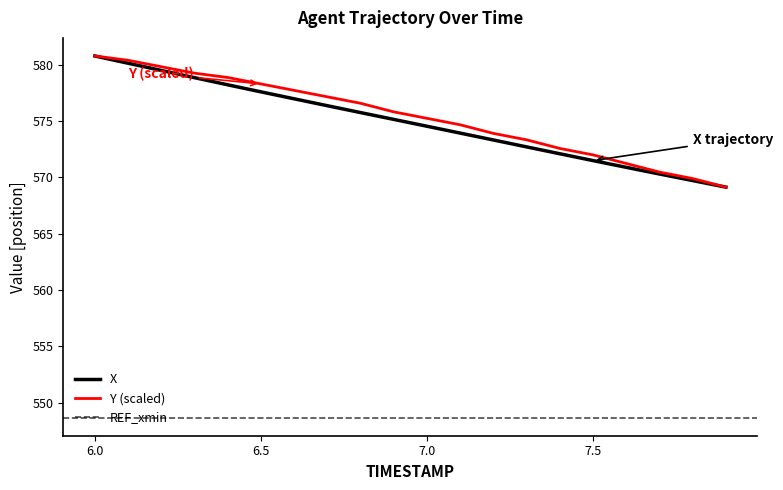

True or false: Y has more than 2 interior local peaks.

False